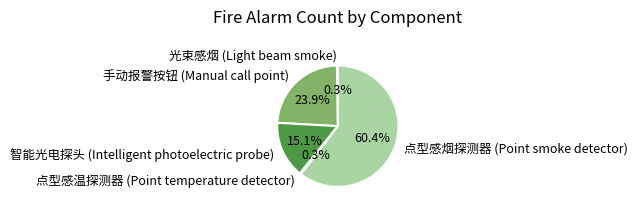

What portion of the pie excludes 智能光电探头 (Intelligent photoelectric probe)?

84.9%